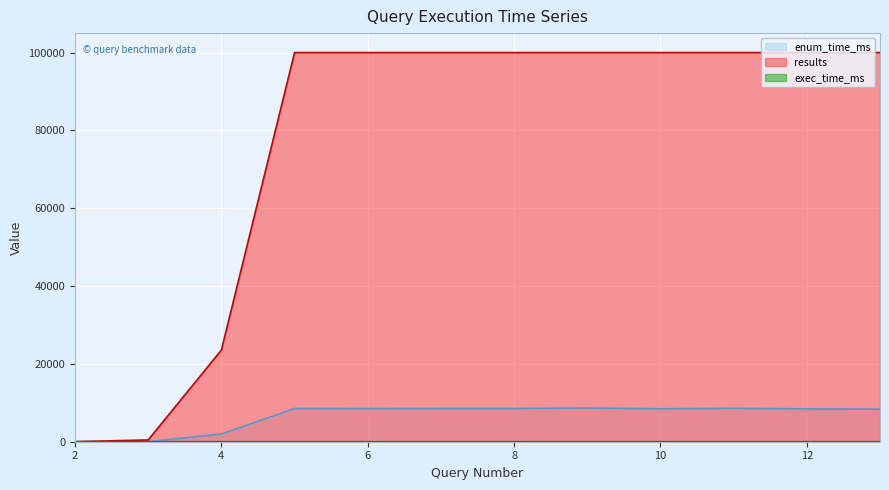

The value of enum_time_ms at 13 is 8381. True or false?

True